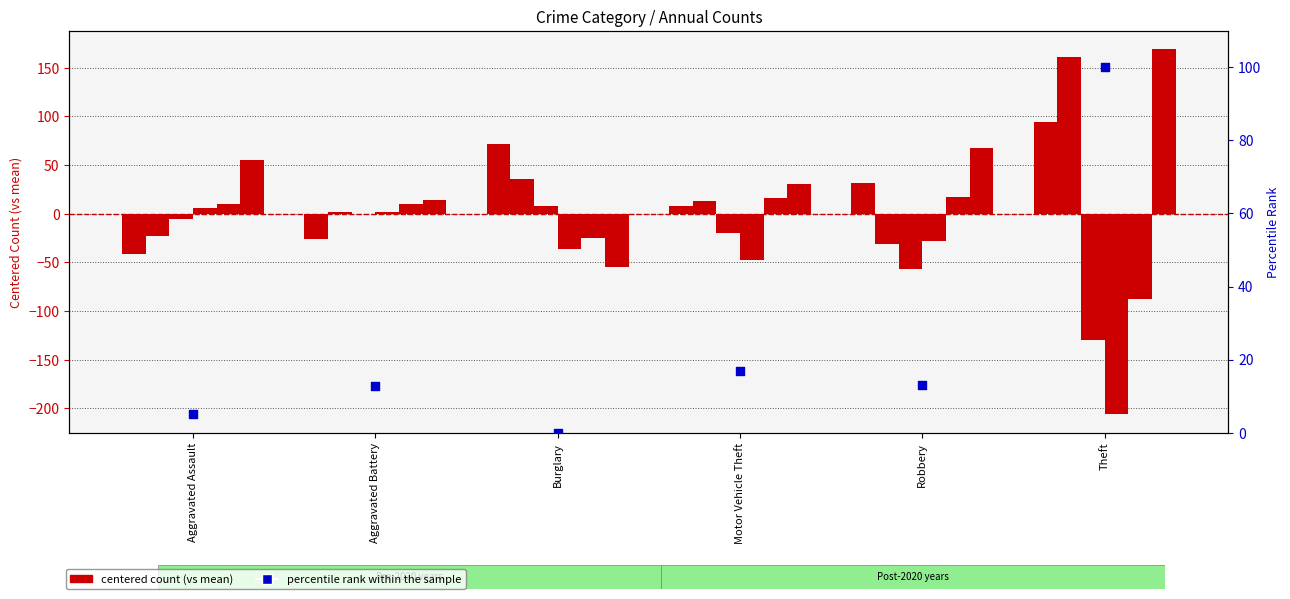

What is the change in value from Aggravated Assault to Aggravated Battery?

+7.7